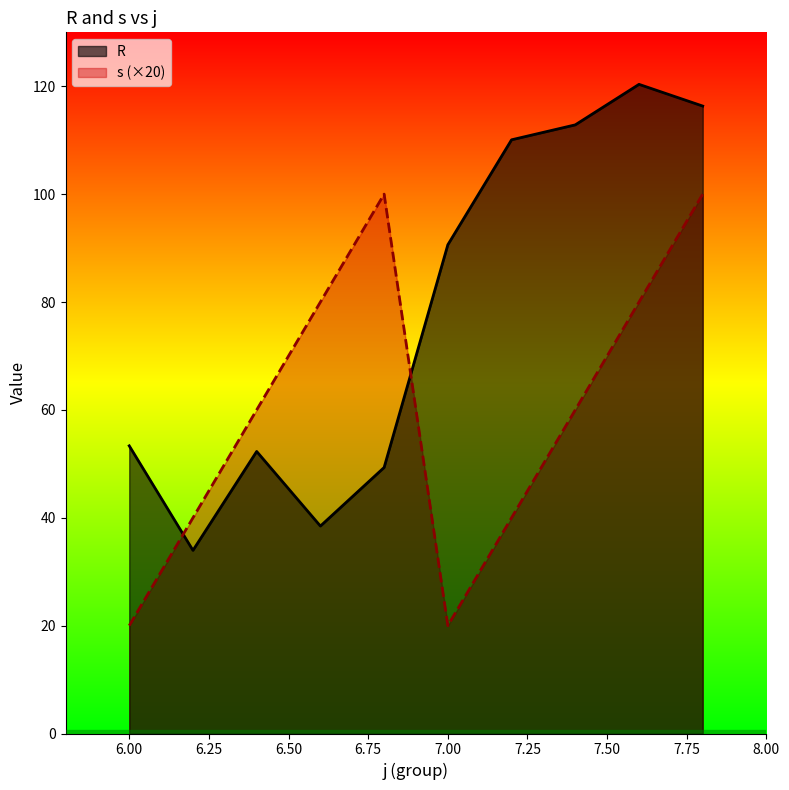

Between j=6,s=2 and j=6,s=5, which series saw the biggest shift?

s